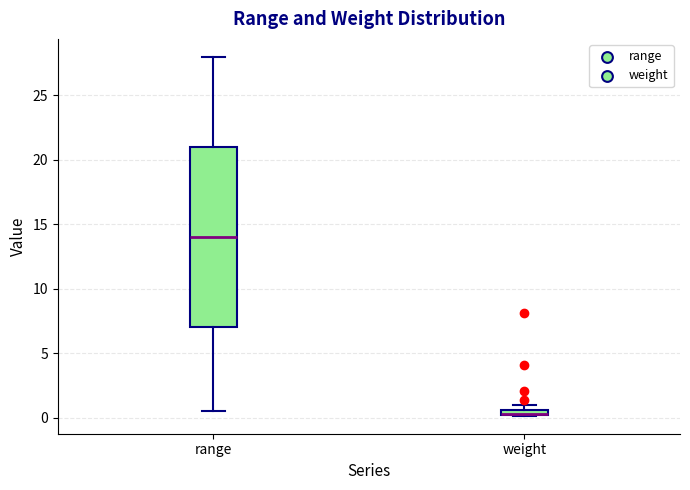

Where is the upper edge of the box for range on the y-axis? The values are not printed on the chart, so give them approximately, as read against the axis.

21.0